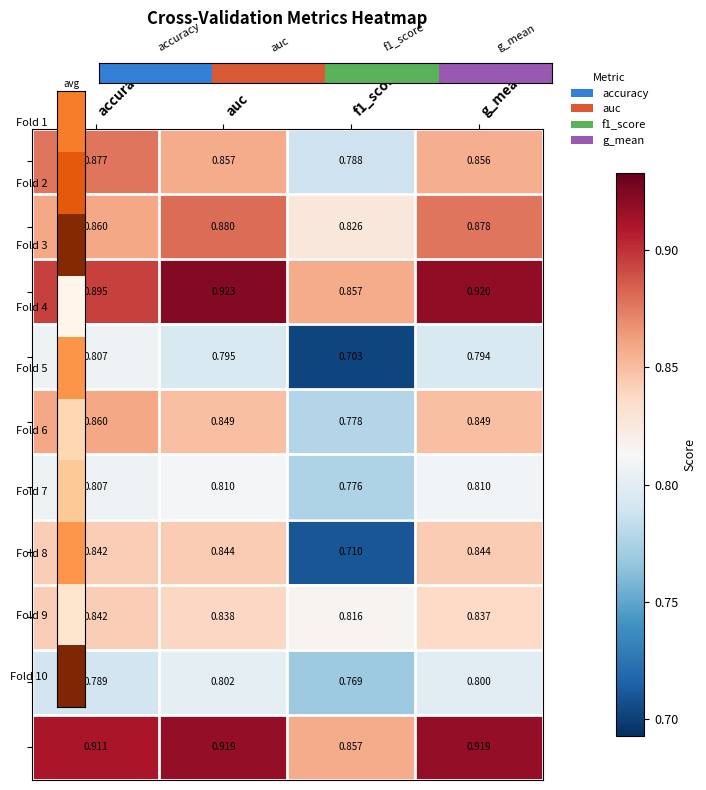

Which label corresponds to the largest value in the chart?

auc